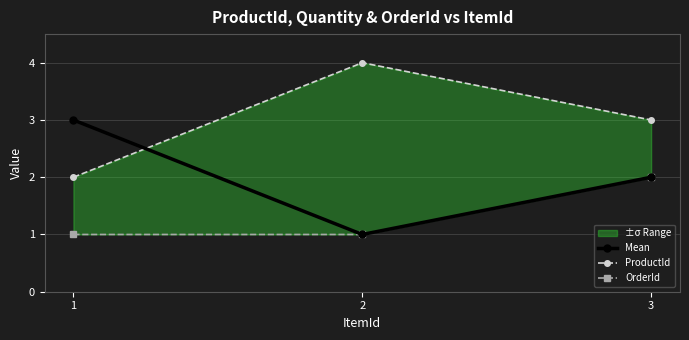

Reading left to right, list all the values displayed in this chart.

Mean: 1=3	2=1	3=2
ProductId: 1=2	2=4	3=3
OrderId: 1=1	2=1	3=2